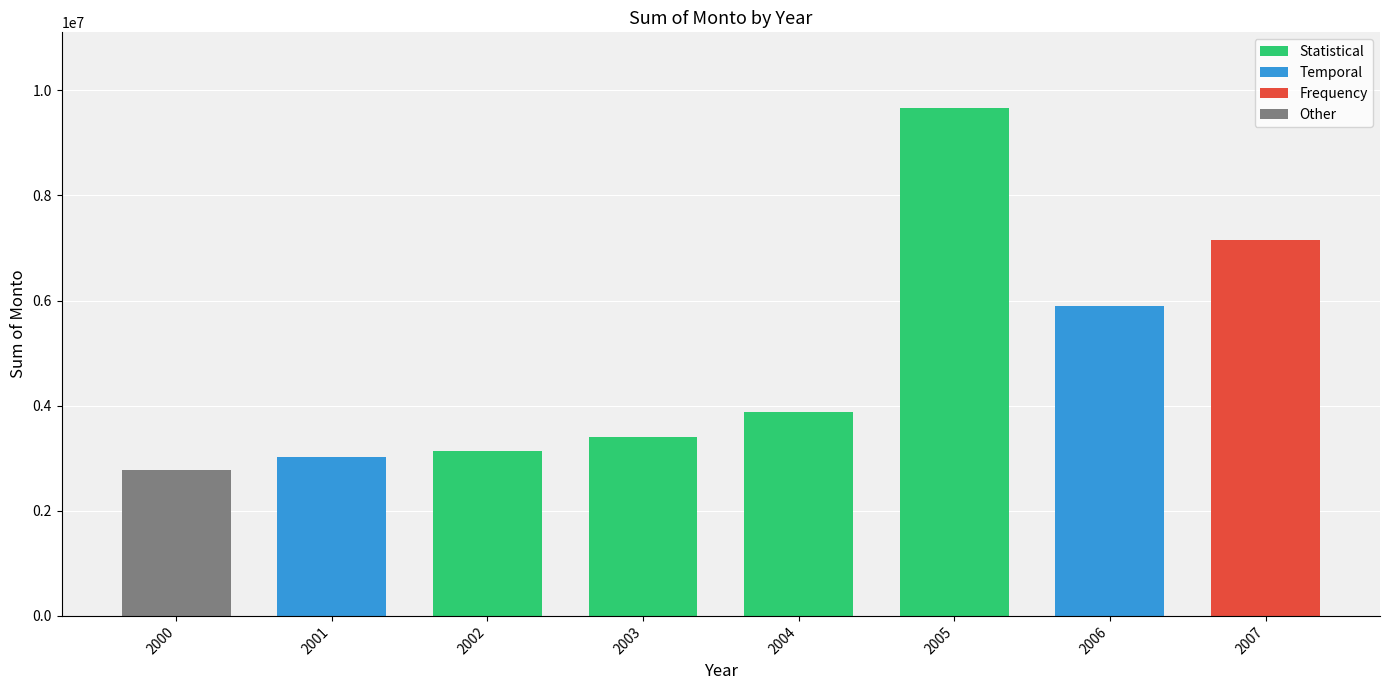

How many bars are there in total?

8